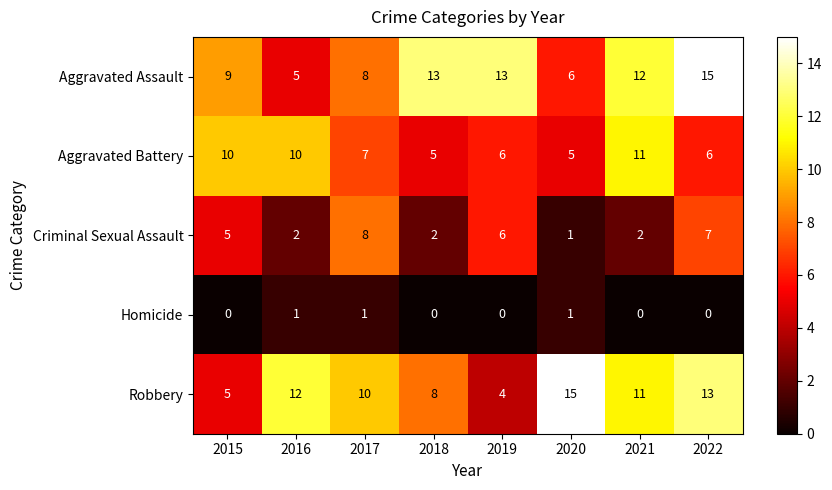

Count the number of data series in this chart.

5